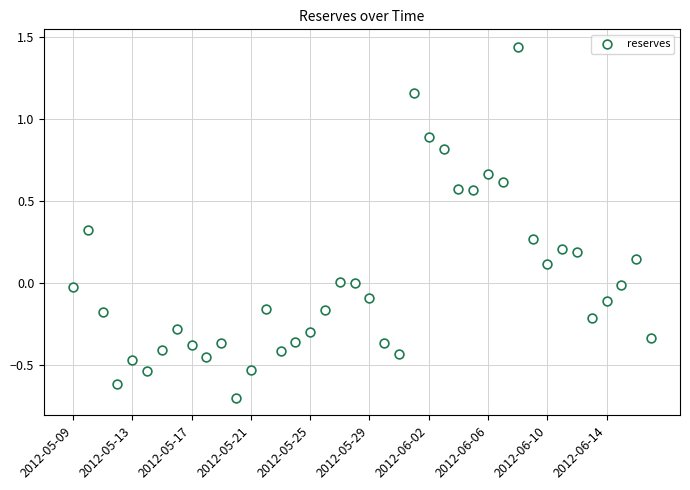

What is the range of Y values (max minus min)?

2.1